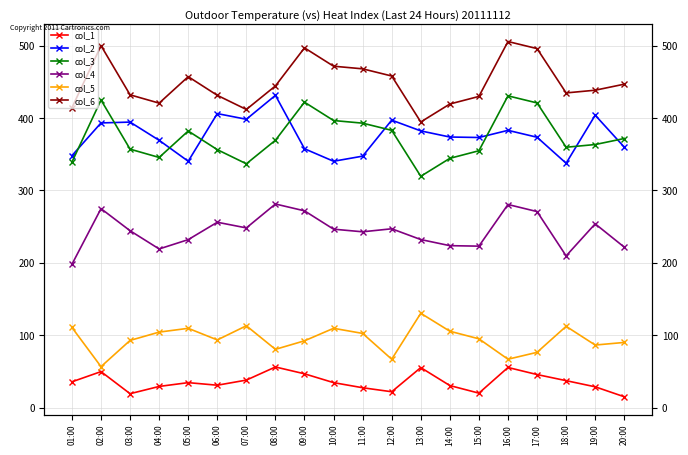

What is the label of the 3rd point from the left?

03:00